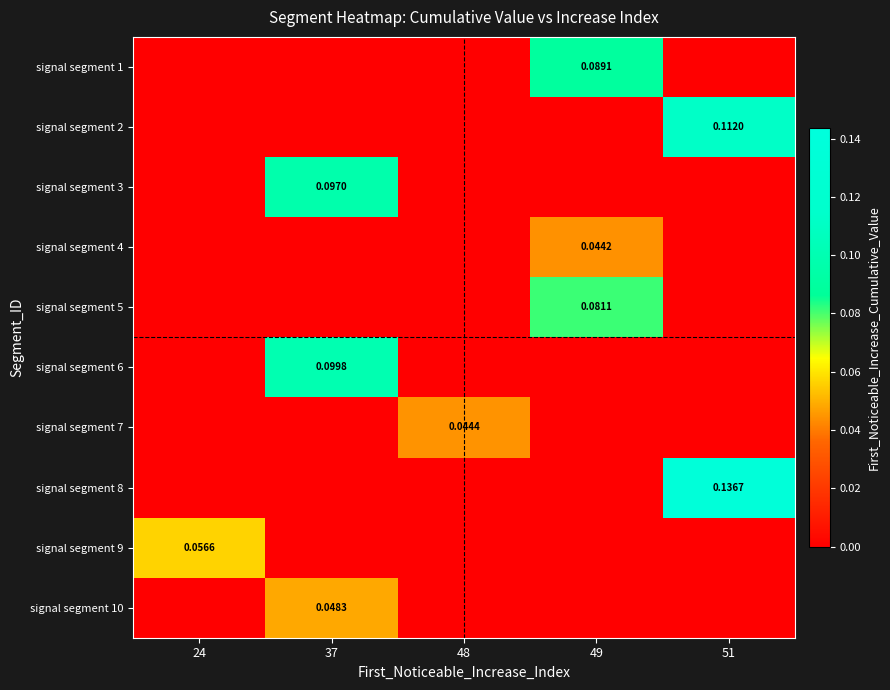

Is the value of signal segment 10 at 37 greater than the value of signal segment 8 at 51?

No